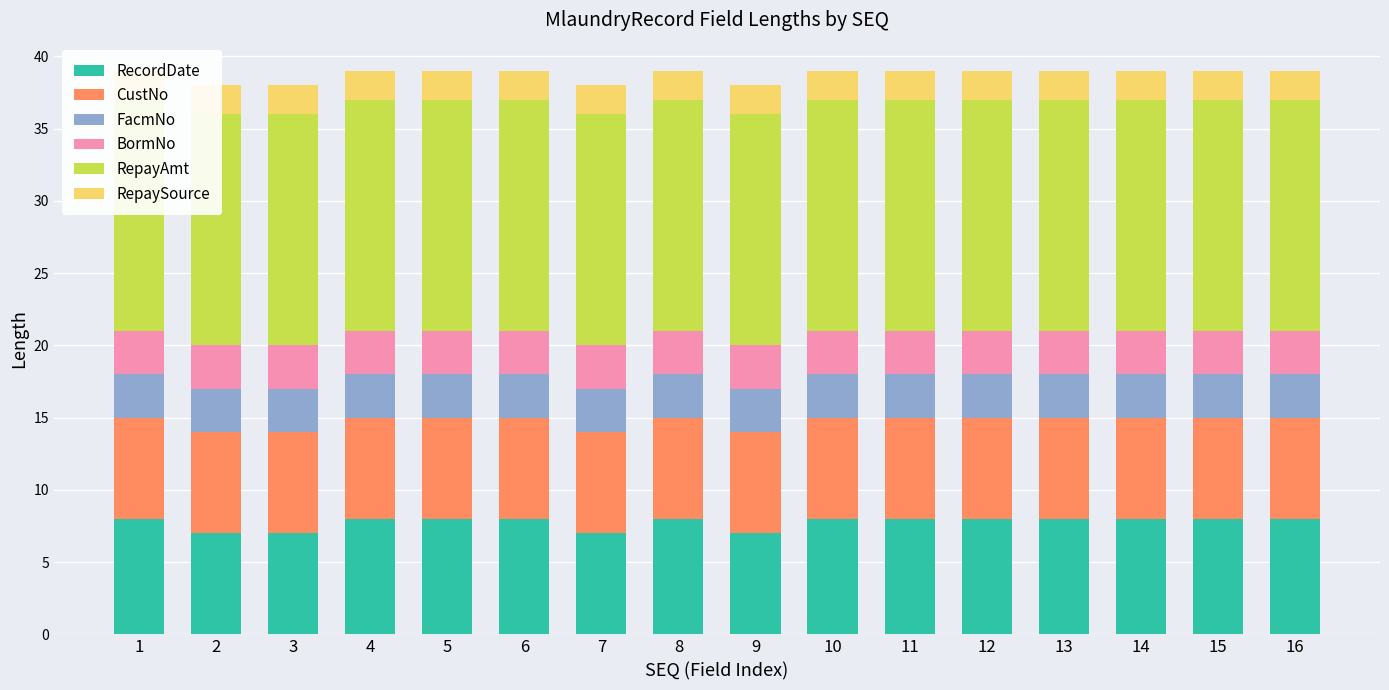

What are all the series names shown in the legend?

RecordDate, CustNo, FacmNo, BormNo, RepayAmt, RepaySource